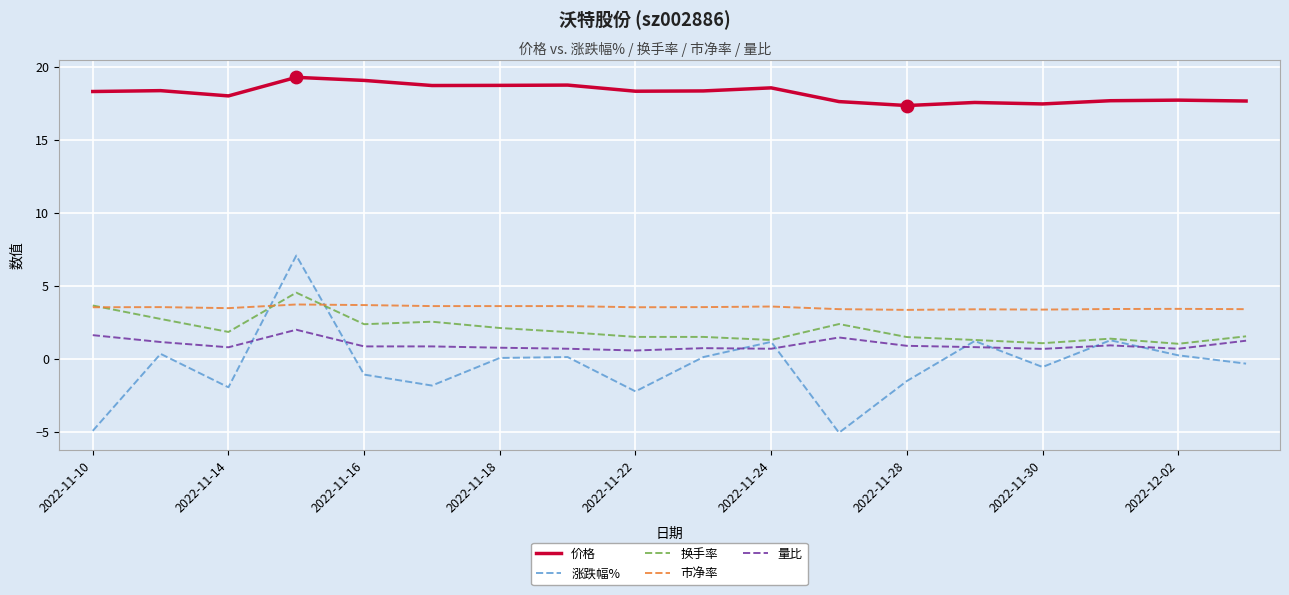

What are all the series names shown in the legend?

价格, 涨跌幅%, 换手率, 市净率, 量比